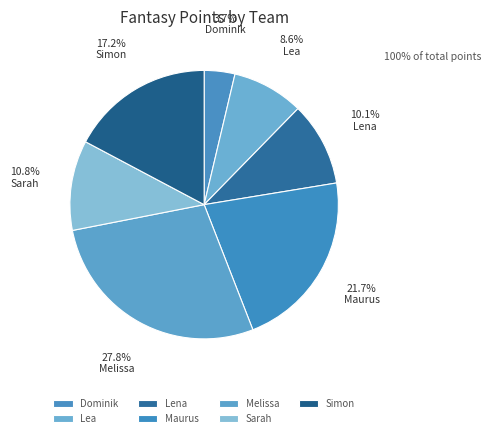

Is it true that Sarah is 1% of the pie?

False